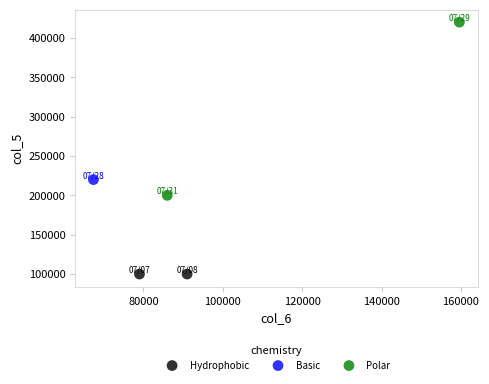

What are all the series names shown in the legend?

Hydrophobic, Basic, Polar